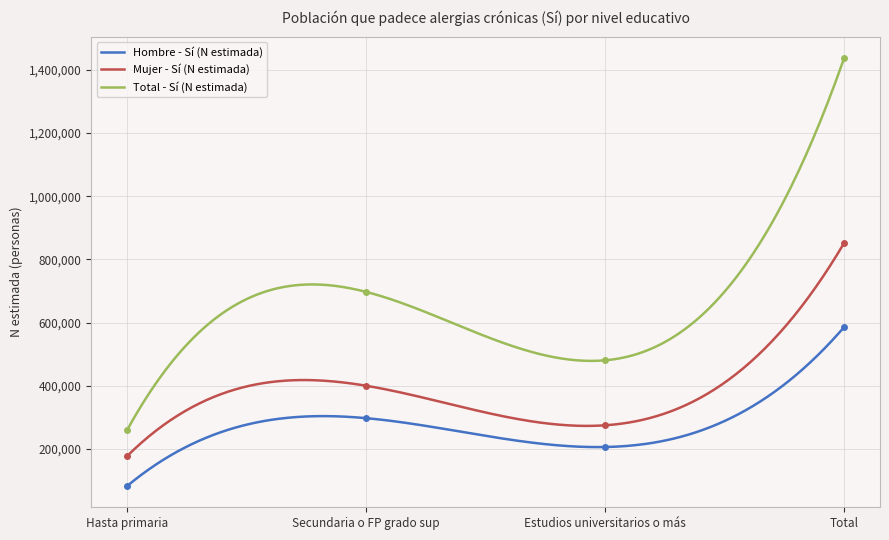

What position from the right is Estudios universitarios o más?

2